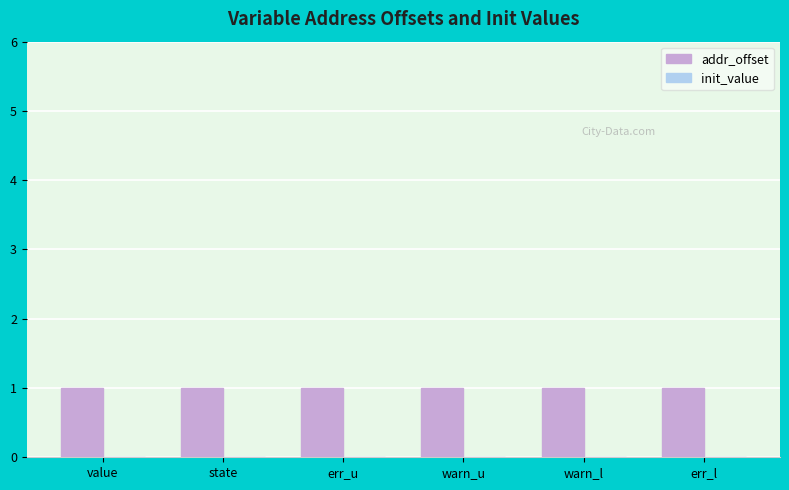

Reading left to right, extract all data points from this chart.

addr_offset: value=1	state=1	err_u=1	warn_u=1	warn_l=1	err_l=1
init_value: value=0	state=0	err_u=0	warn_u=0	warn_l=0	err_l=0